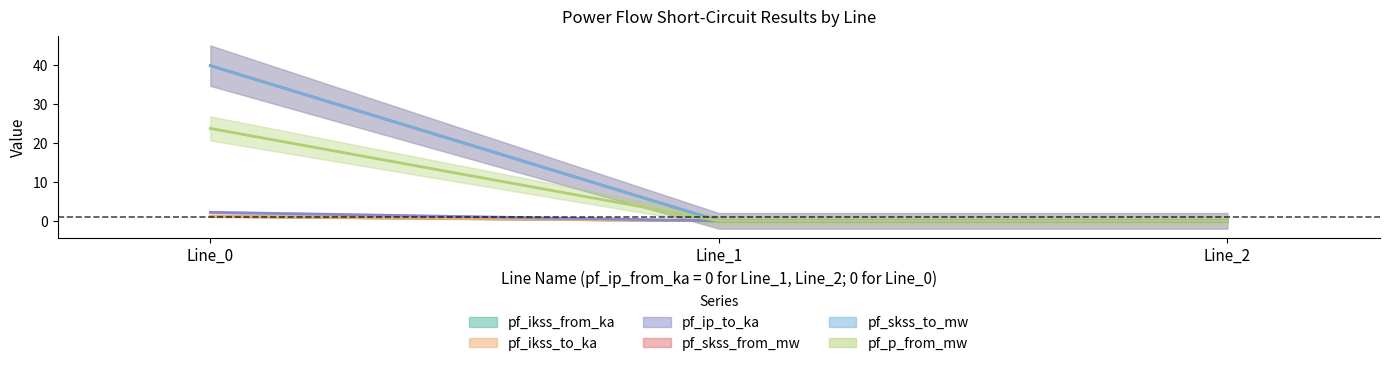

Reading left to right, list all the values displayed in this chart.

pf_ikss_from_ka: 1.1	0.0	0.0
pf_ikss_to_ka: 1.1	0.0	0.0
pf_ip_to_ka: 2.2	0.0	0.0
pf_skss_from_mw: 39.7	0.0	0.0
pf_skss_to_mw: 39.7	0.0	0.0
pf_p_from_mw: 23.6	0.0	0.0